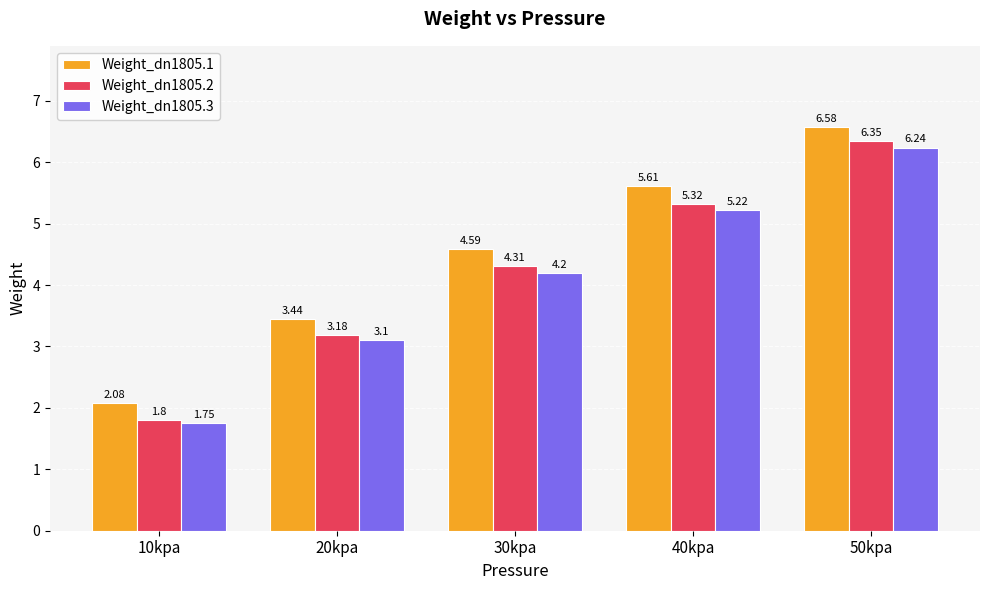

What is the label of the 5th bar from the right?

10kpa